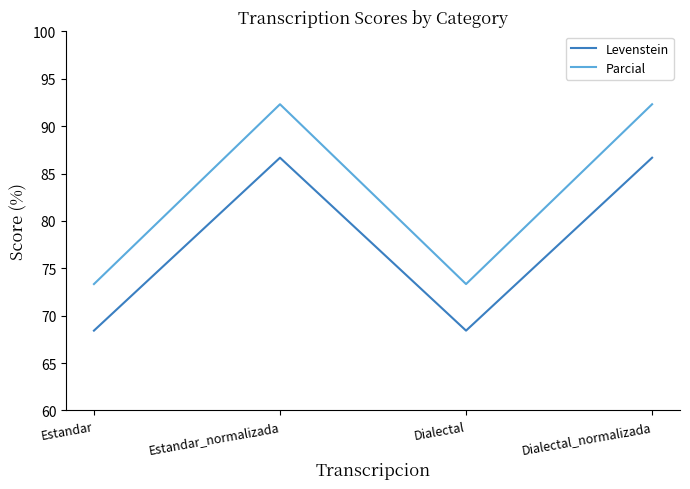

What is the average value of the Parcial series?

82.8